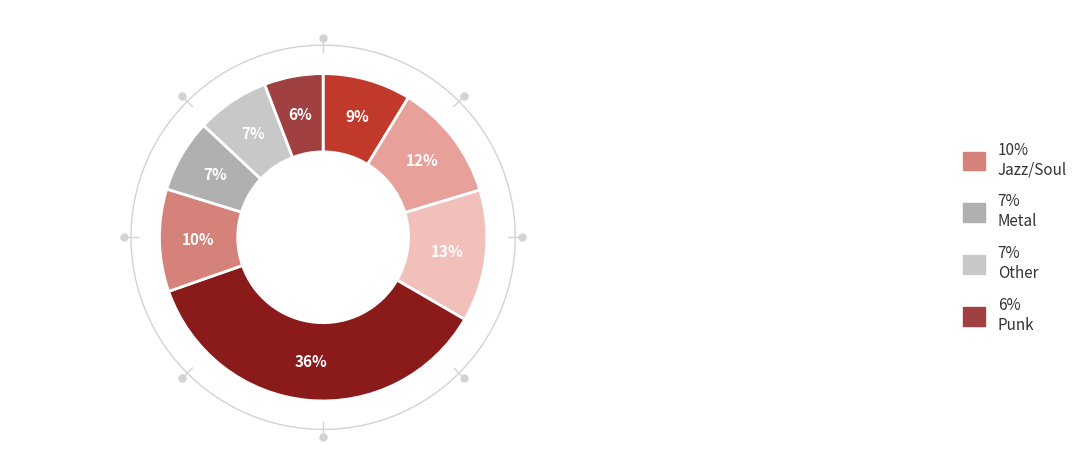

Which slice is the smallest?

Punk